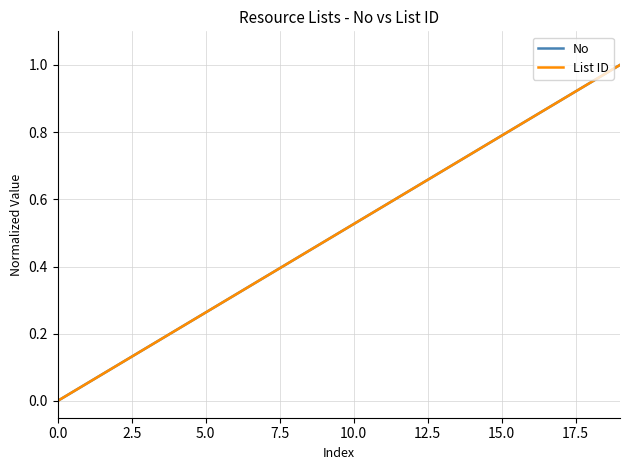

True or false: List ID and No intersect in this chart.

False